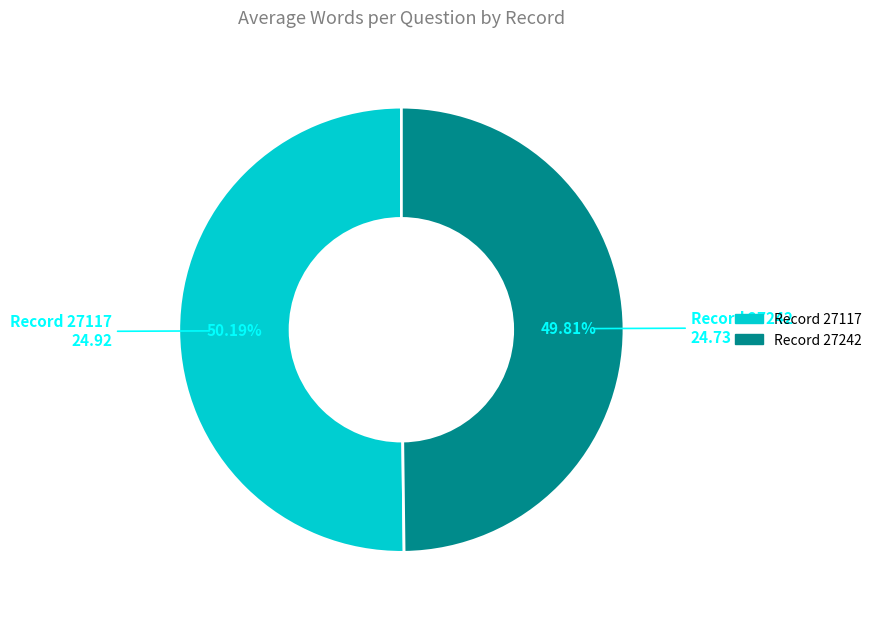

How many slices are in this pie chart?

2